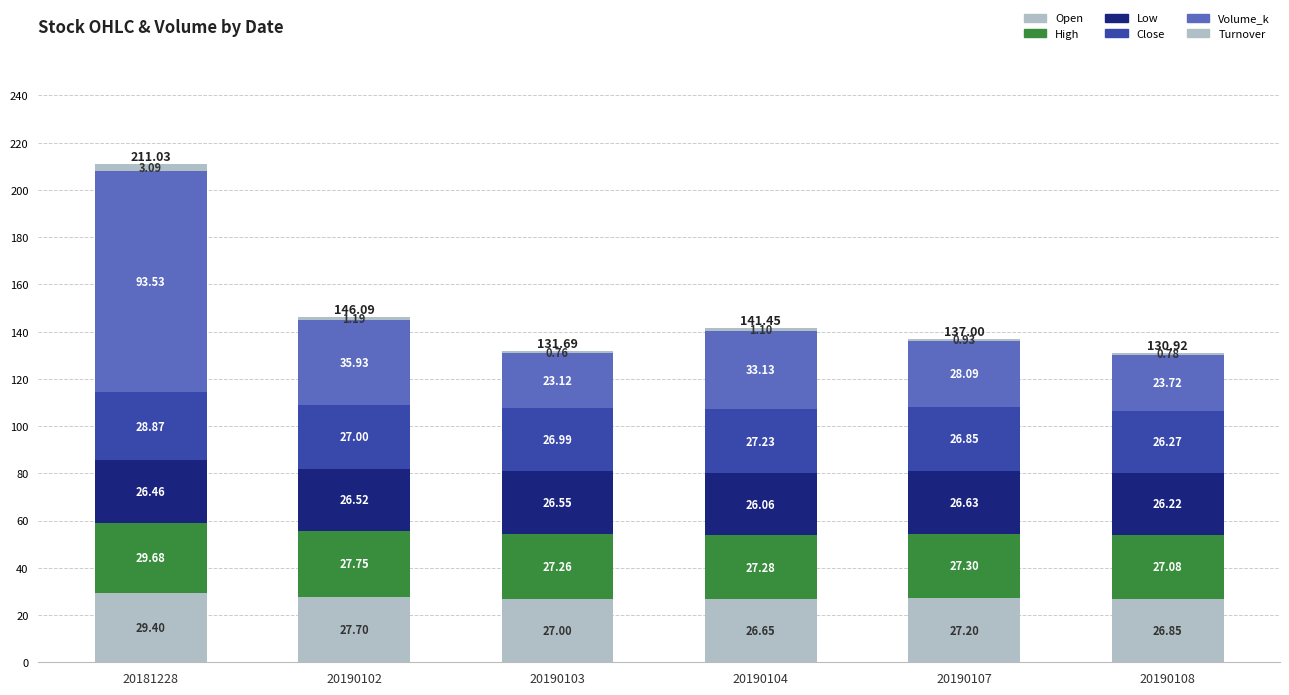

How many bars are there in total?

6